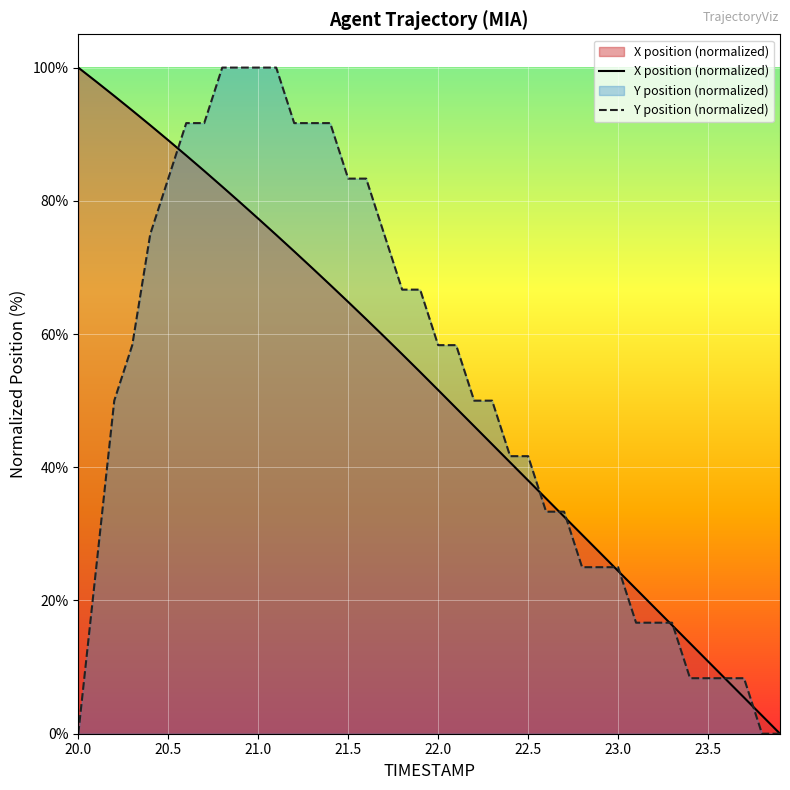

How many values in Y are above zero?

37